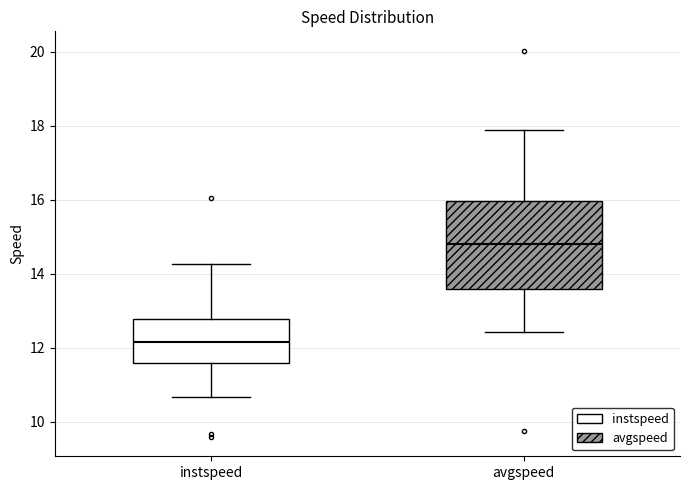

Reading left to right, read every box against the y-axis: the position of its median line, the range the box covers, and the ends of its whiskers. The values are not printed on the chart, so give them approximately, as read against the axis.

instspeed: median 12.2, box 11.6 to 12.8, whiskers 10.6 to 14.2
avgspeed: median 14.8, box 13.6 to 16.0, whiskers 12.4 to 17.8